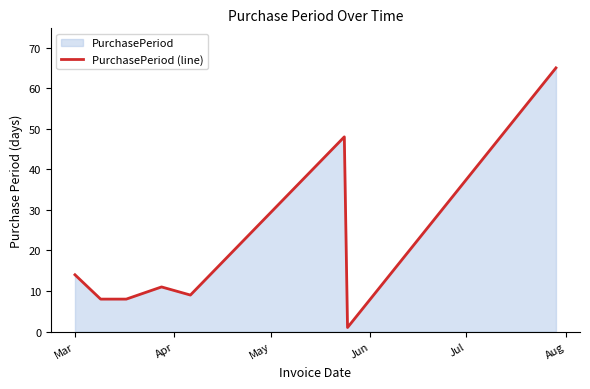

What is the difference between the maximum and minimum values?

64